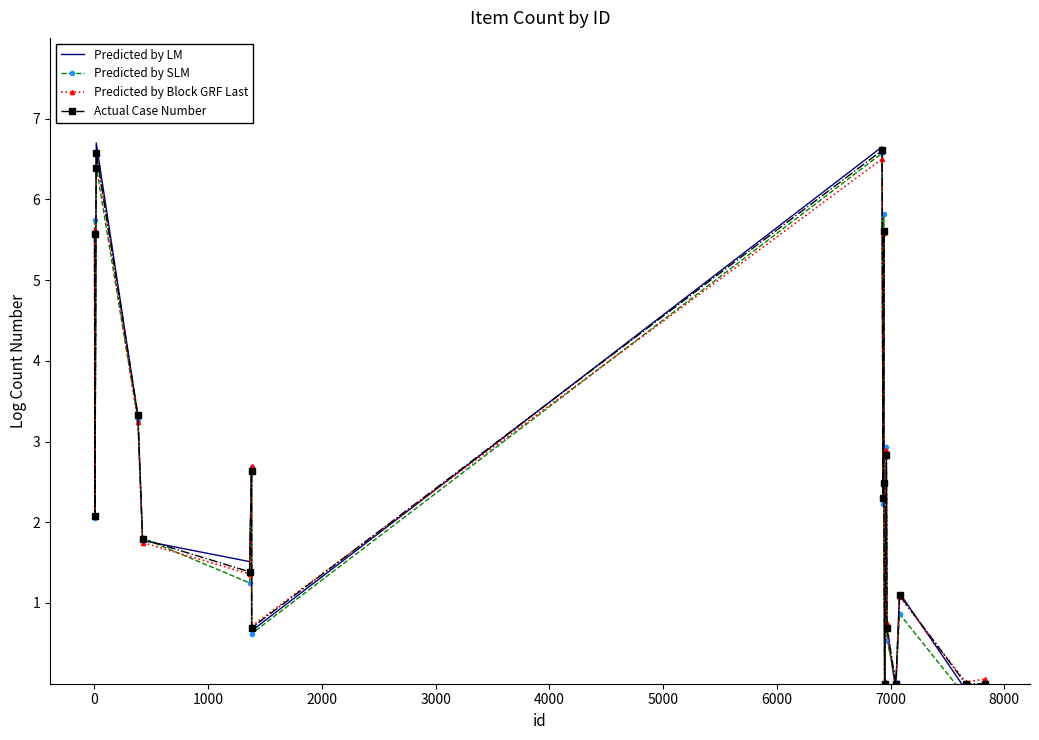

Which series has the largest range (max minus min)?

Predicted by LM